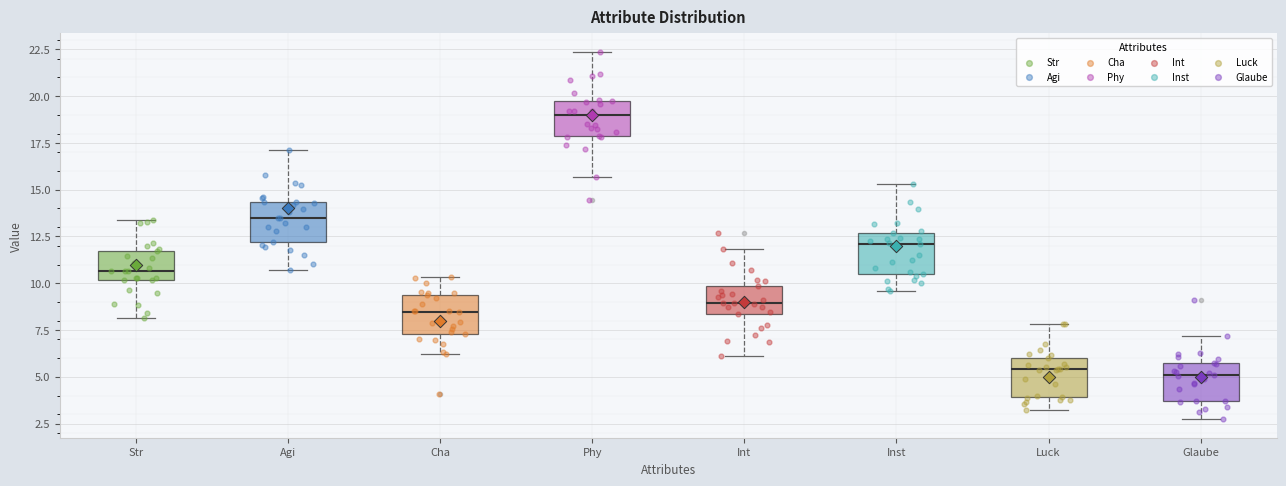

Reading left to right, read every box against the y-axis: the position of its median line, the range the box covers, and the ends of its whiskers. The values are not printed on the chart, so give them approximately, as read against the axis.

Str: median 10.5, box 10.0 to 11.5, whiskers 8.0 to 13.5
Agi: median 13.5, box 12.0 to 14.5, whiskers 10.5 to 17.0
Cha: median 8.5, box 7.5 to 9.5, whiskers 6.0 to 10.5
Phy: median 19.0, box 18.0 to 19.5, whiskers 15.5 to 22.5
Int: median 9.0, box 8.5 to 10.0, whiskers 6.0 to 12.0
Inst: median 12.0, box 10.5 to 12.5, whiskers 9.5 to 15.5
Luck: median 5.5, box 4.0 to 6.0, whiskers 3.0 to 8.0
Glaube: median 5.0, box 3.5 to 5.5, whiskers 2.5 to 7.0